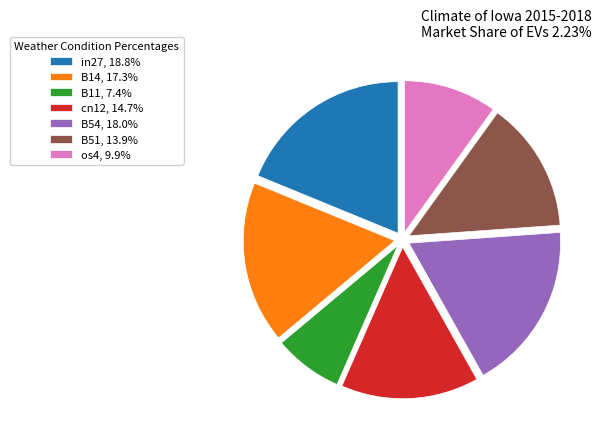

Does B54, 18.0% account for over 50% of the chart?

No